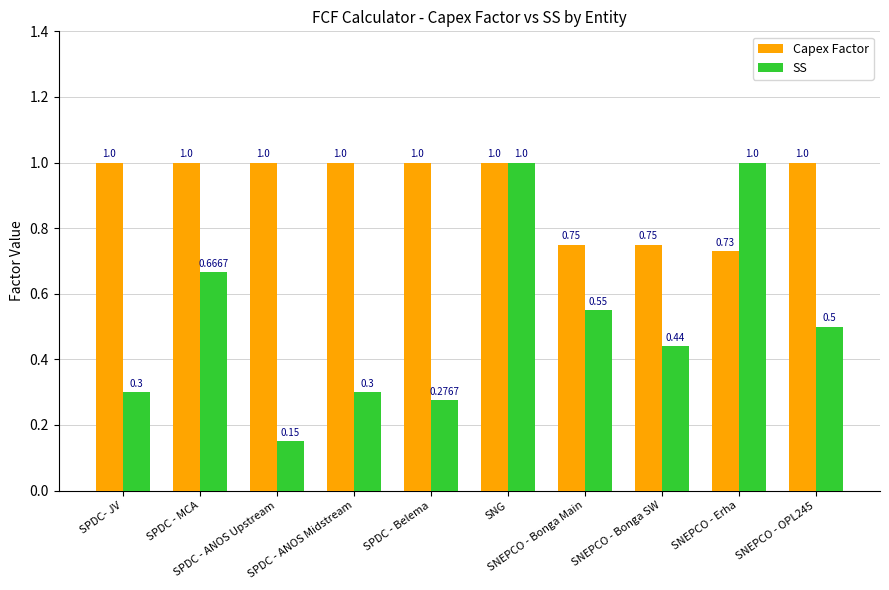

At how many categories does at least one series exceed 0?

10